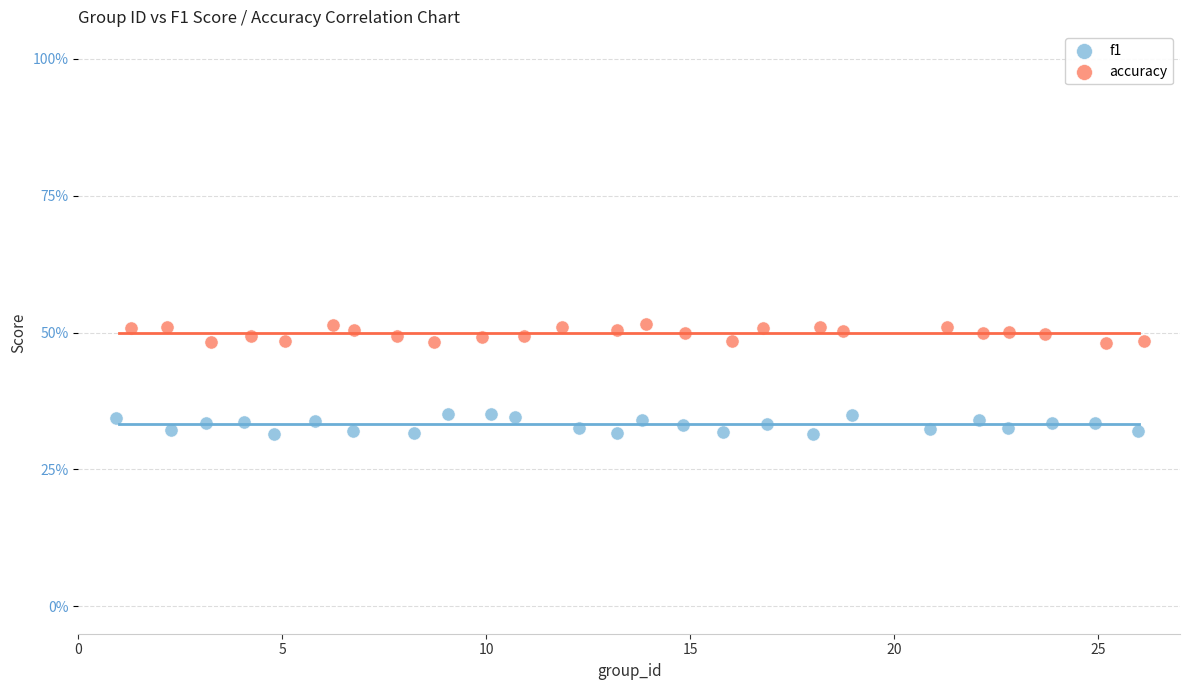

Which series contains the highest Y value?

accuracy